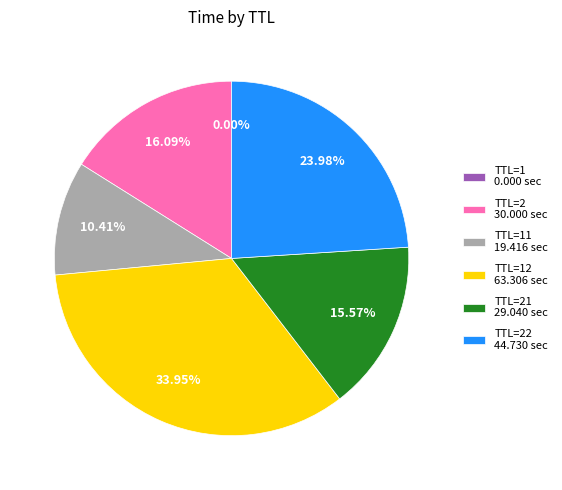

Which has a higher value, TTL=11 19.416 sec or TTL=21 29.040 sec?

TTL=21 29.040 sec